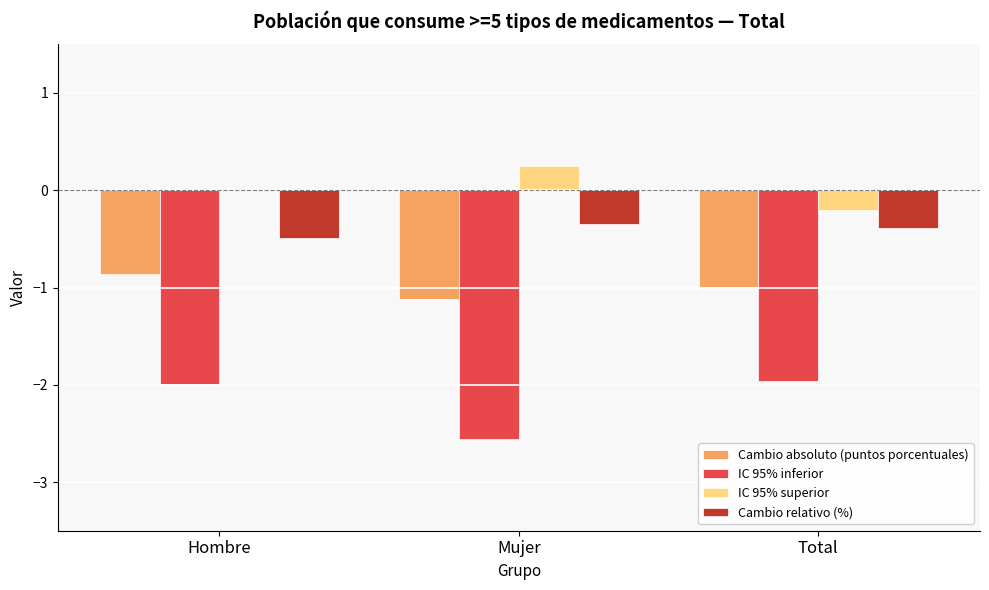

What value does the Cambio relativo (%) series have at Total?

-0.4